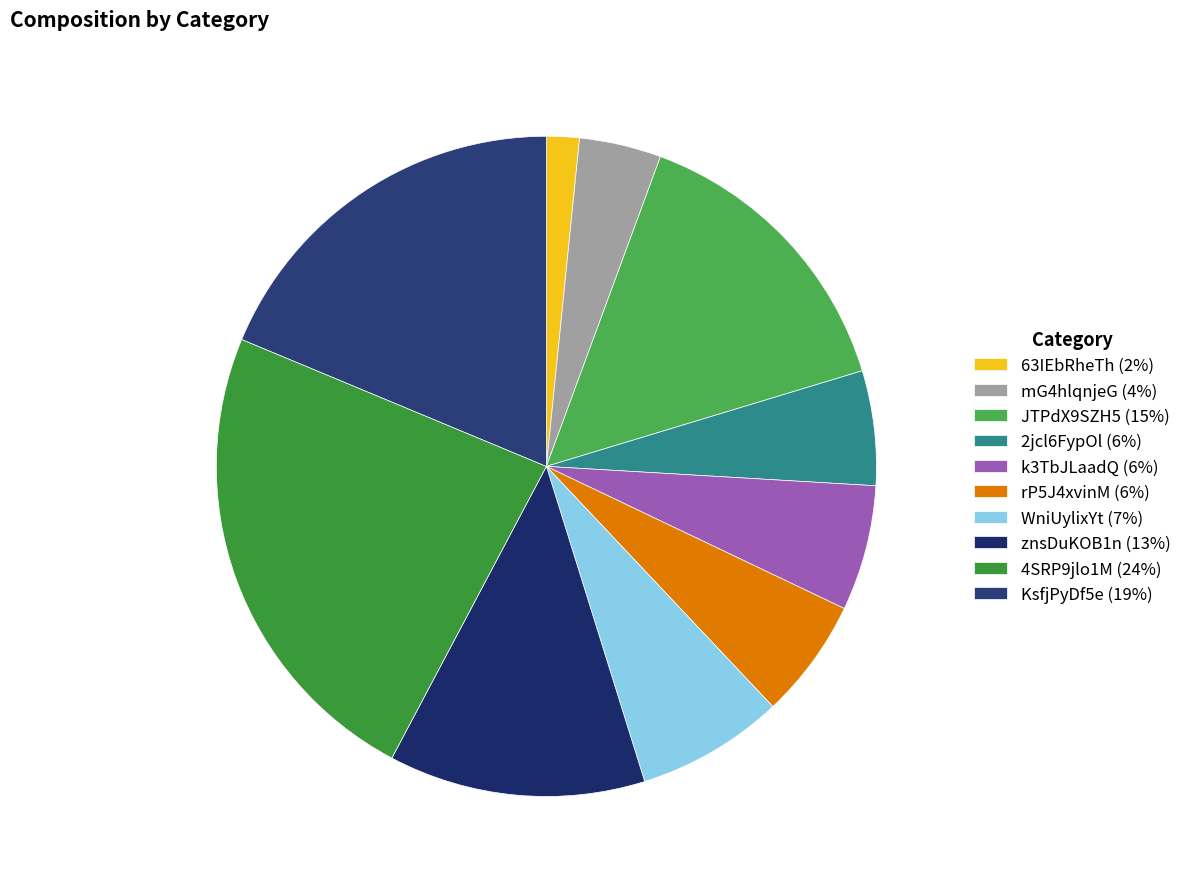

How many slices are in this pie chart?

10